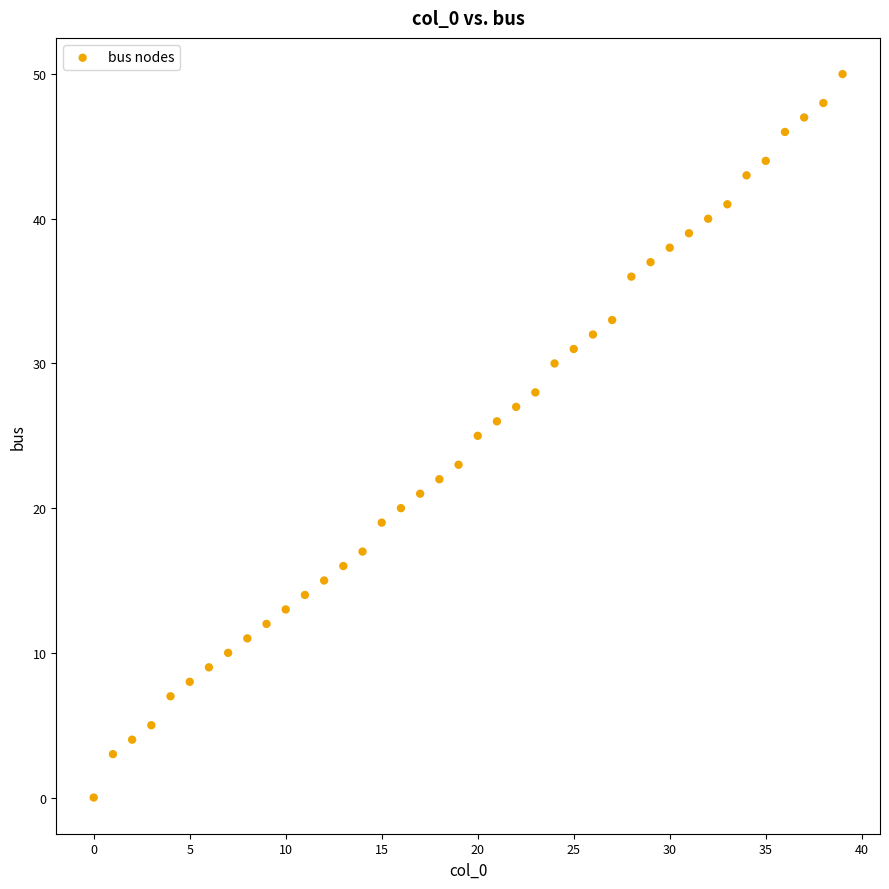

How many points are shown in the scatter plot?

40